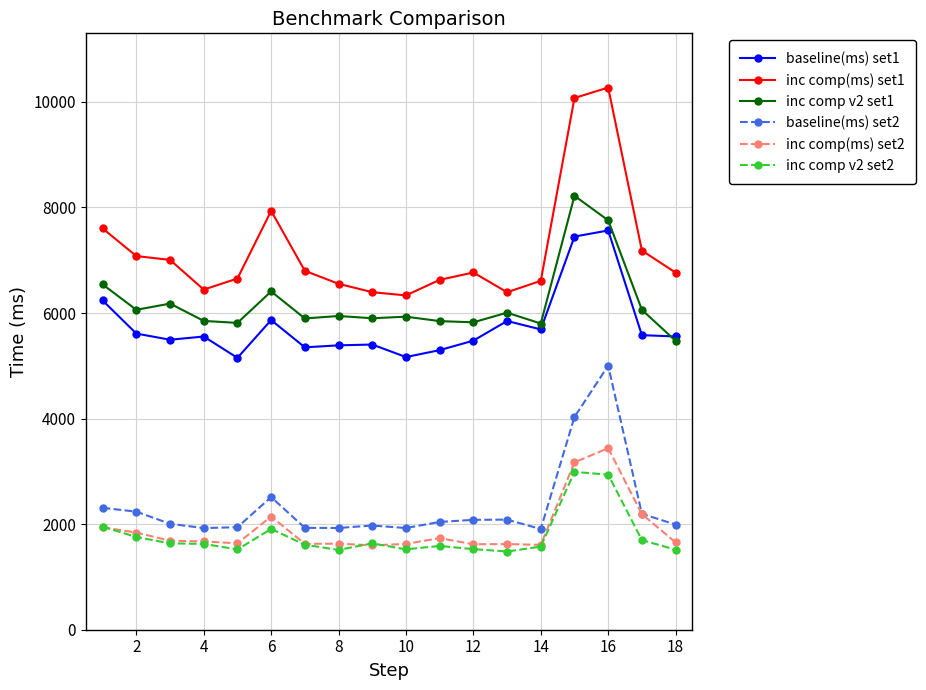

Which series has the largest range (max minus min)?

inc comp(ms) set1